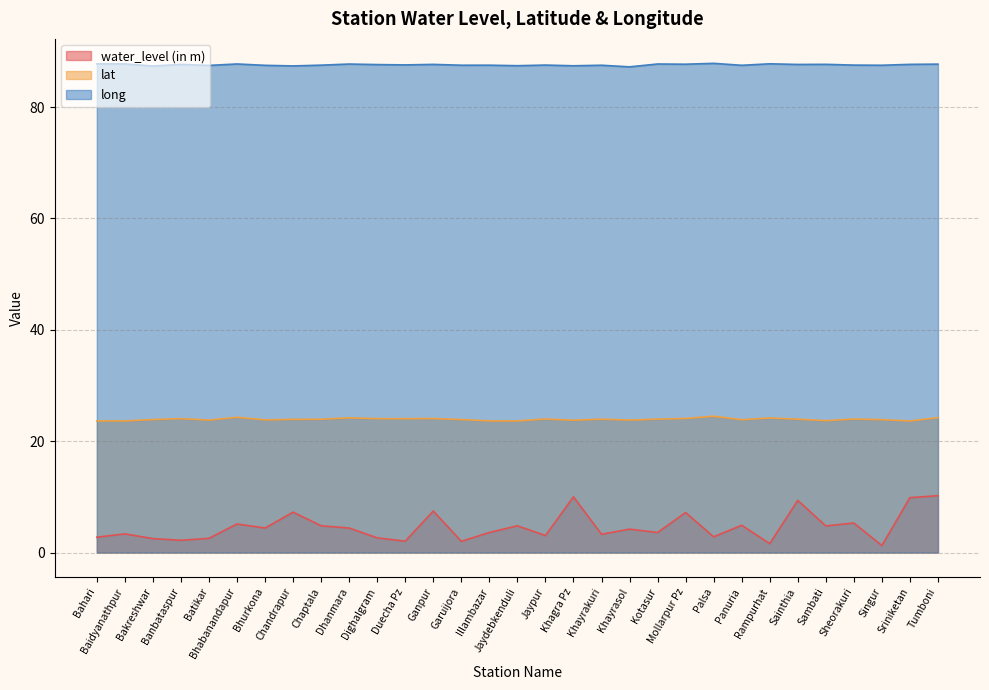

Between Rampurhat and Sambati, which series saw the biggest shift?

water_level (in m)